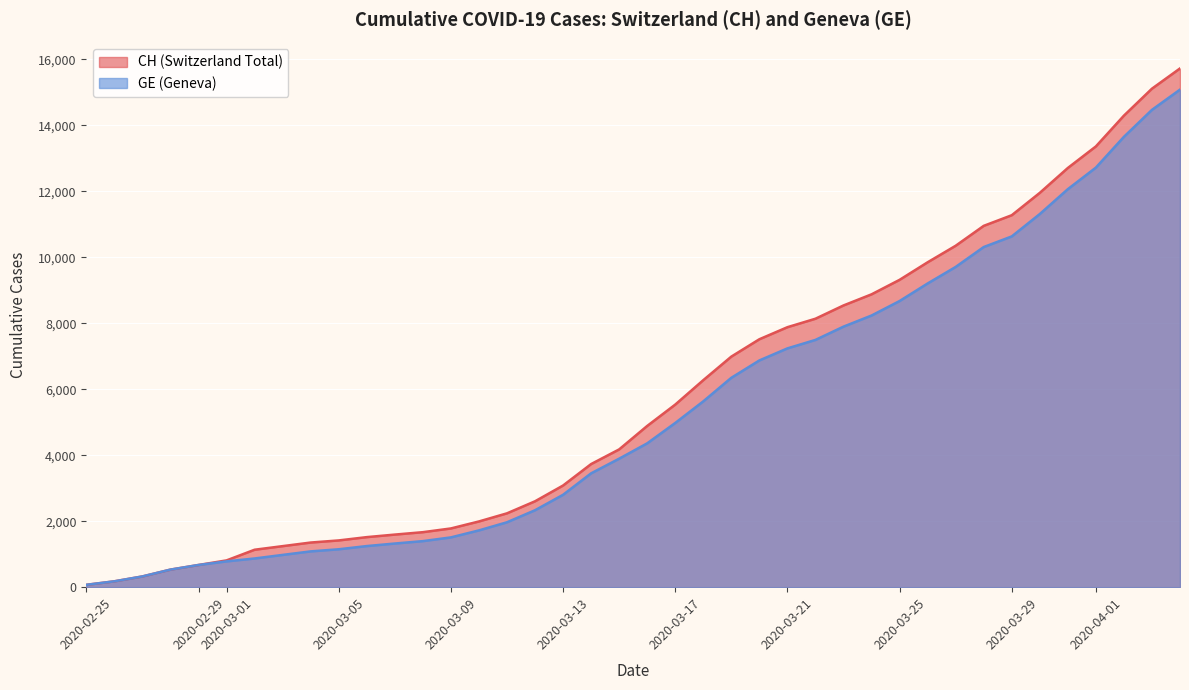

What is the difference between the second highest and second lowest values in the CH series?

14928